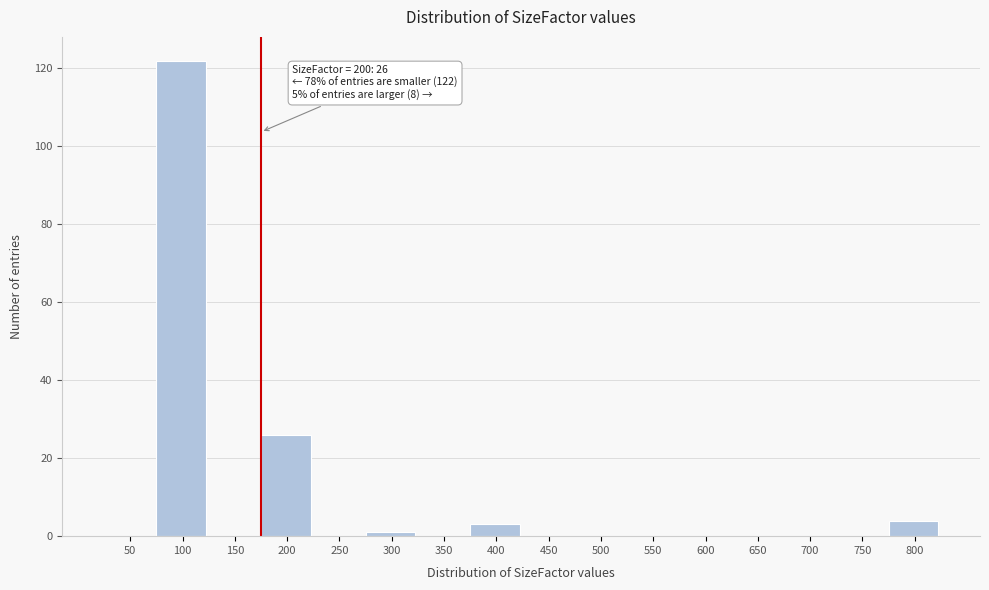

Reading right to left, what are all the values shown in this chart?

800=4	750=0	700=0	650=0	600=0	550=0	500=0	450=0	400=3	350=0	300=1	250=0	200=26	150=0	100=122	50=0